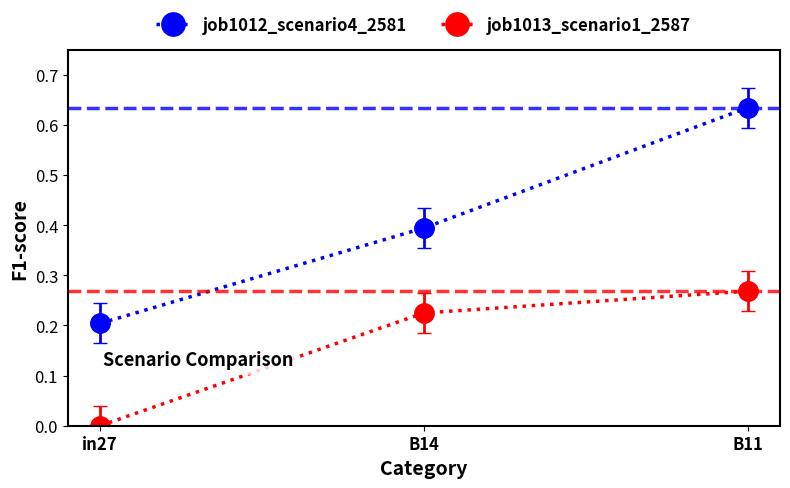

How many positive values does the job1013_scenario1_2587 series have?

2